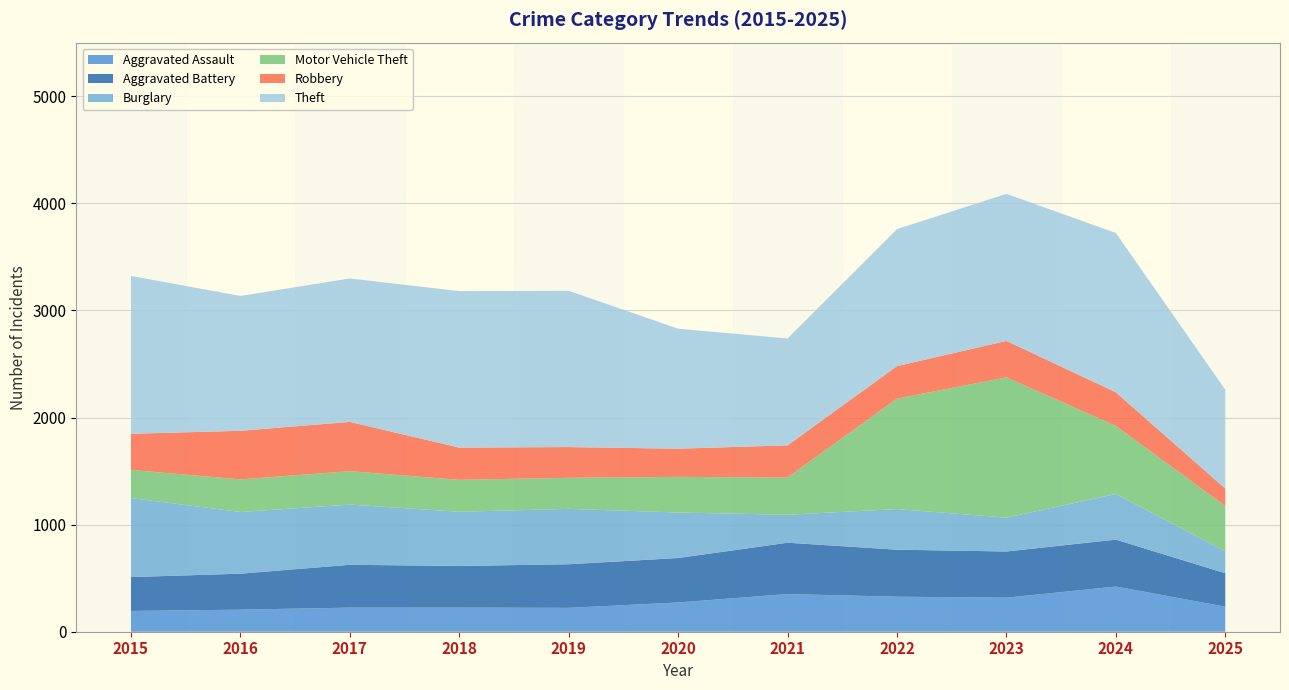

Reading left to right, list all the values displayed in this chart.

Aggravated Assault: 194	206	225	225	223	273	352	327	318	422	234
Aggravated Battery: 316	336	400	389	407	415	479	439	431	438	312
Burglary: 738	576	562	506	517	425	261	379	316	426	205
Motor Vehicle Theft: 263	304	312	298	290	333	348	1031	1310	635	423
Robbery: 337	454	460	301	287	263	300	304	340	315	162
Theft: 1474	1259	1339	1461	1459	1120	998	1279	1373	1487	923